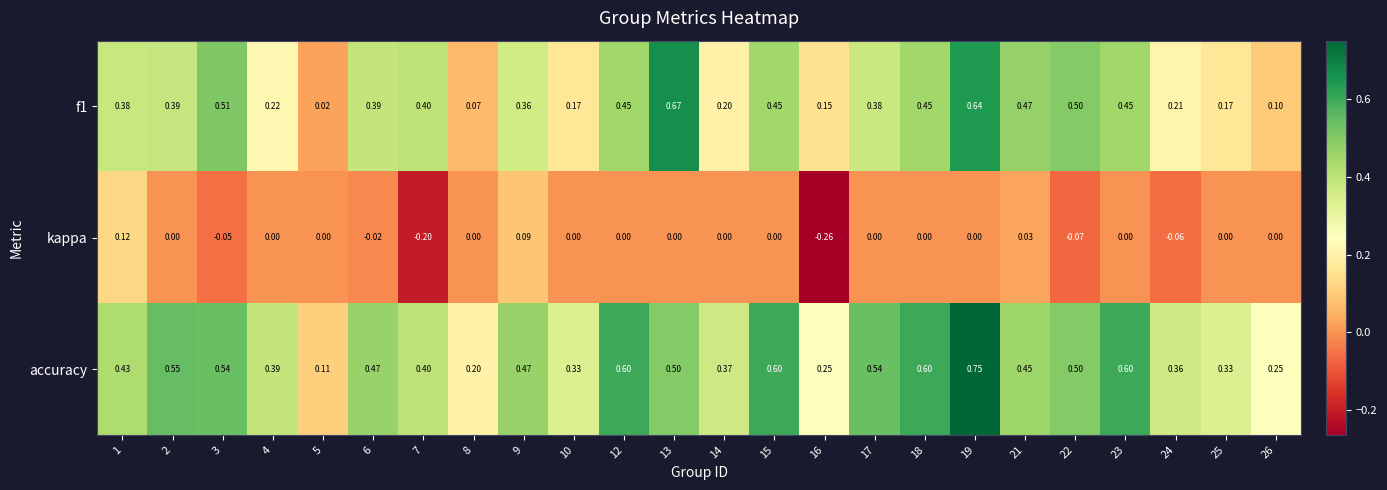

Is the value of f1 at 17 greater than the value of kappa at 19?

Yes